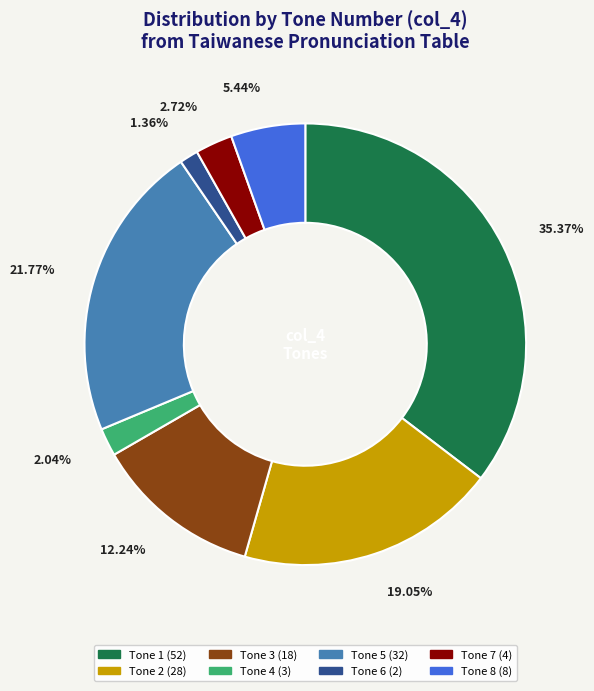

How many slices are in this pie chart?

8